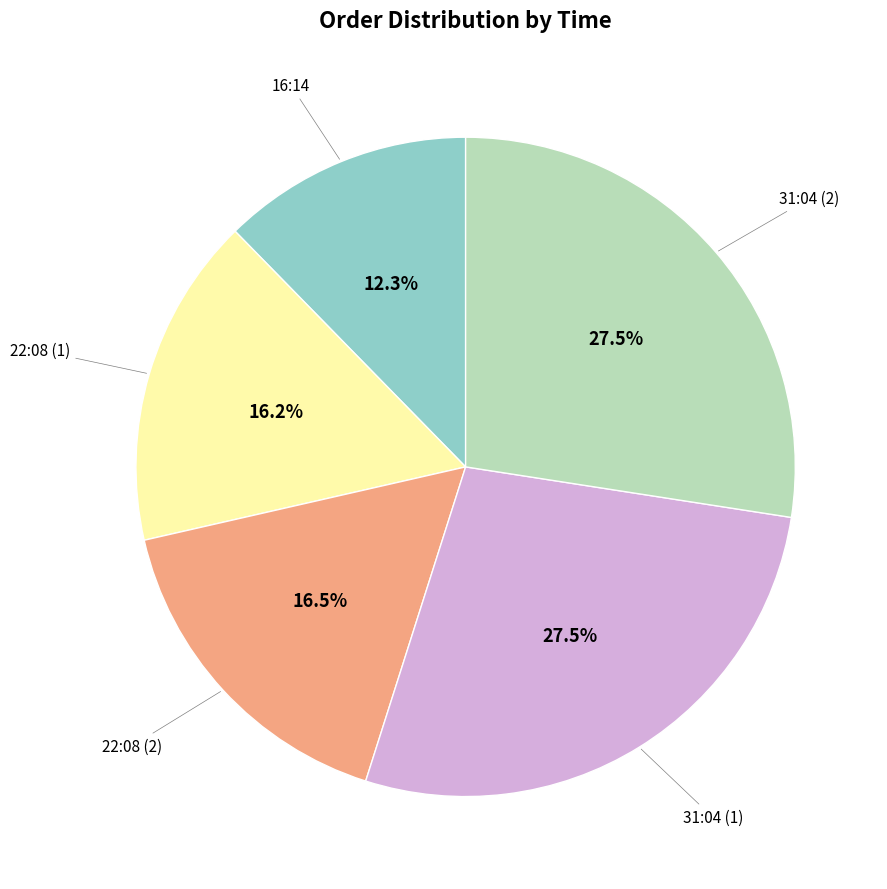

Is there any slice that represents more than half of the pie?

No